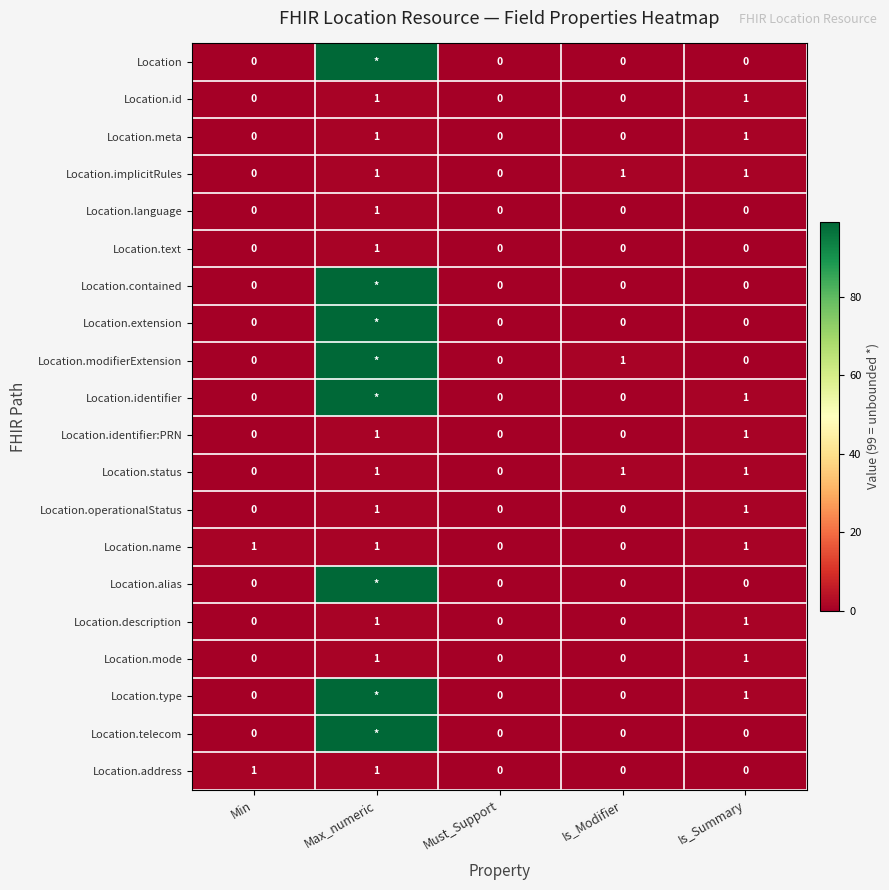

At how many categories does at least one series exceed 27?

1